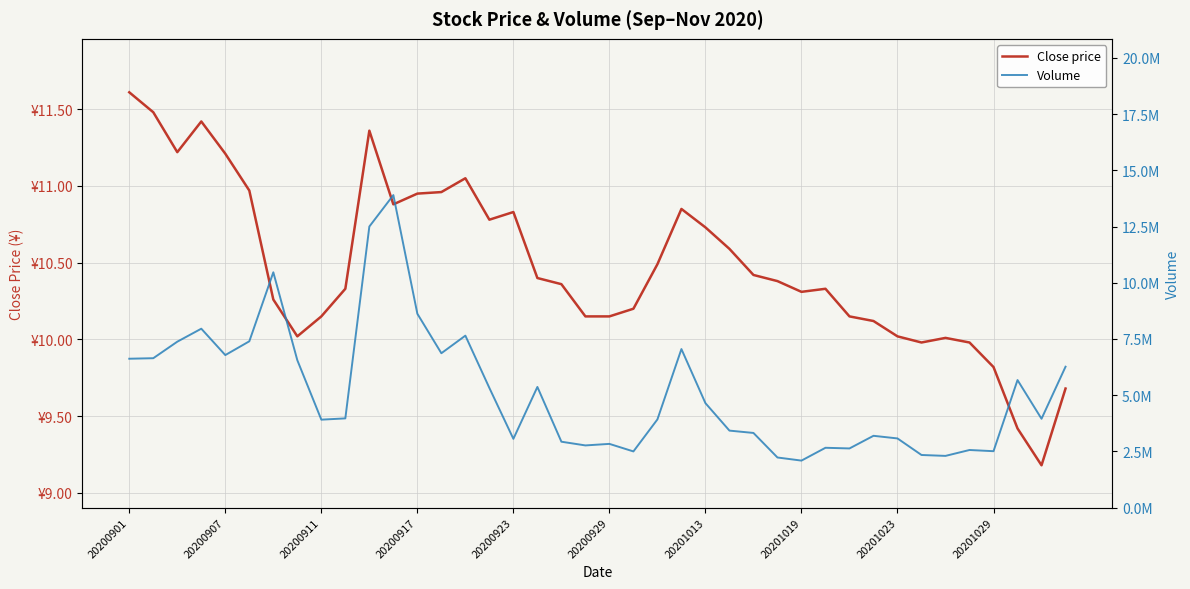

At 20201023, list the series in order from largest to smallest.

Volume, Close price